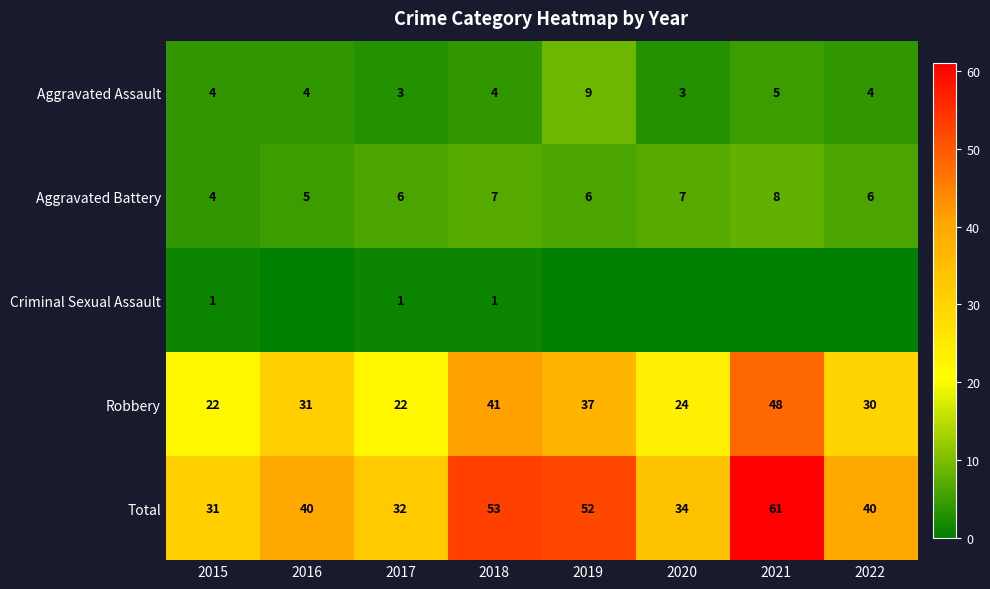

The Robbery series shows 31 at 2016. True or false?

True